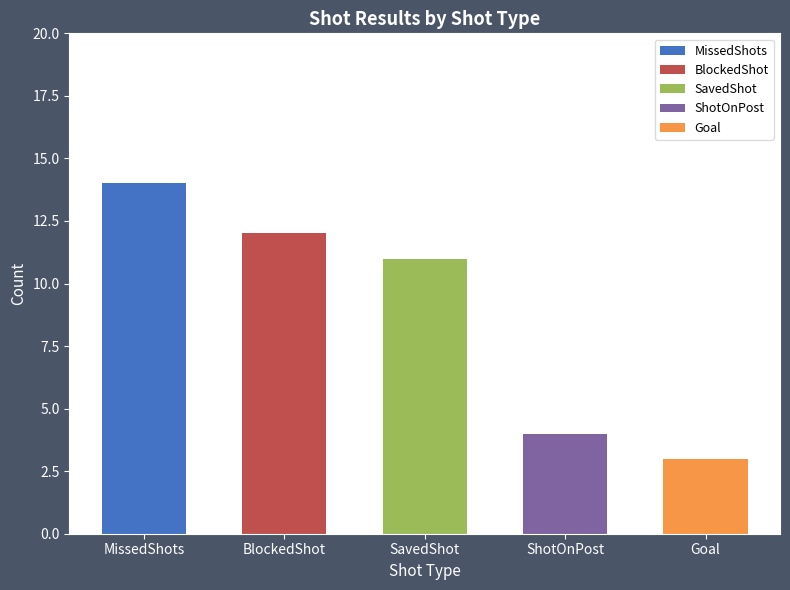

Rank the categories by value from highest to lowest.

MissedShots, BlockedShot, SavedShot, ShotOnPost, Goal